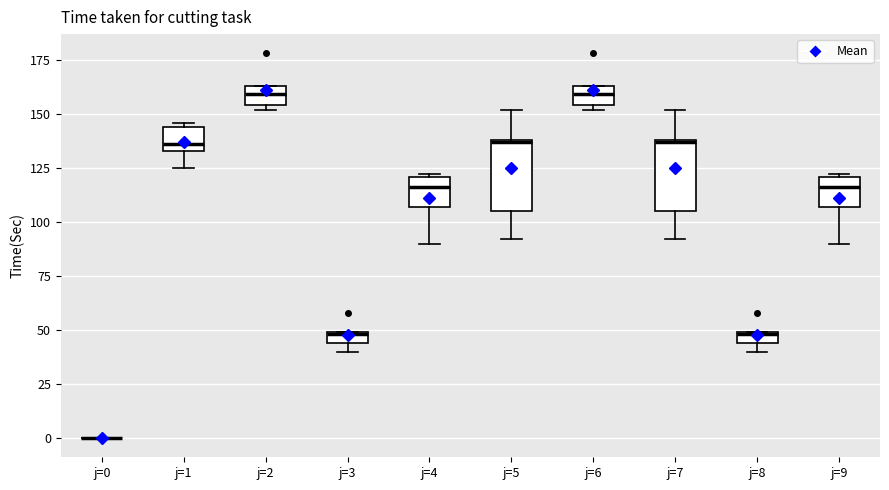

Where is the lower edge of the box for j=4 on the y-axis? The values are not printed on the chart, so give them approximately, as read against the axis.

105